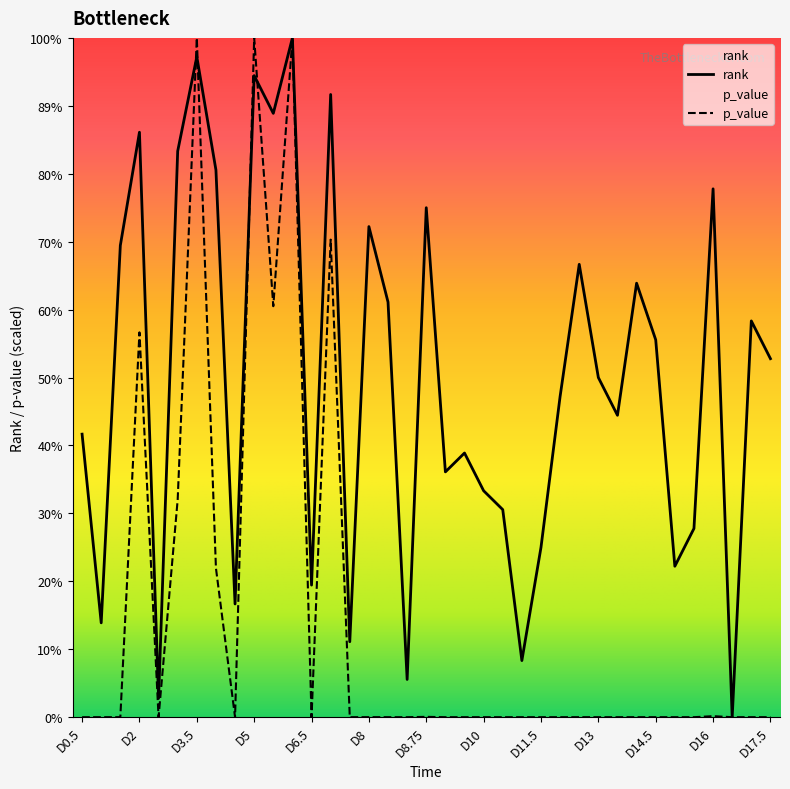

What is the label of the 24th point from the right?

D7